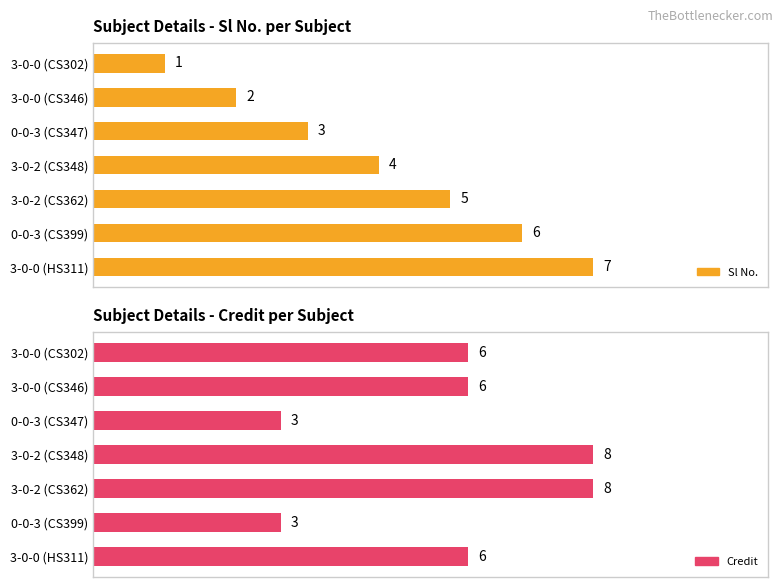

What is the sum of all Sl No. values?

28